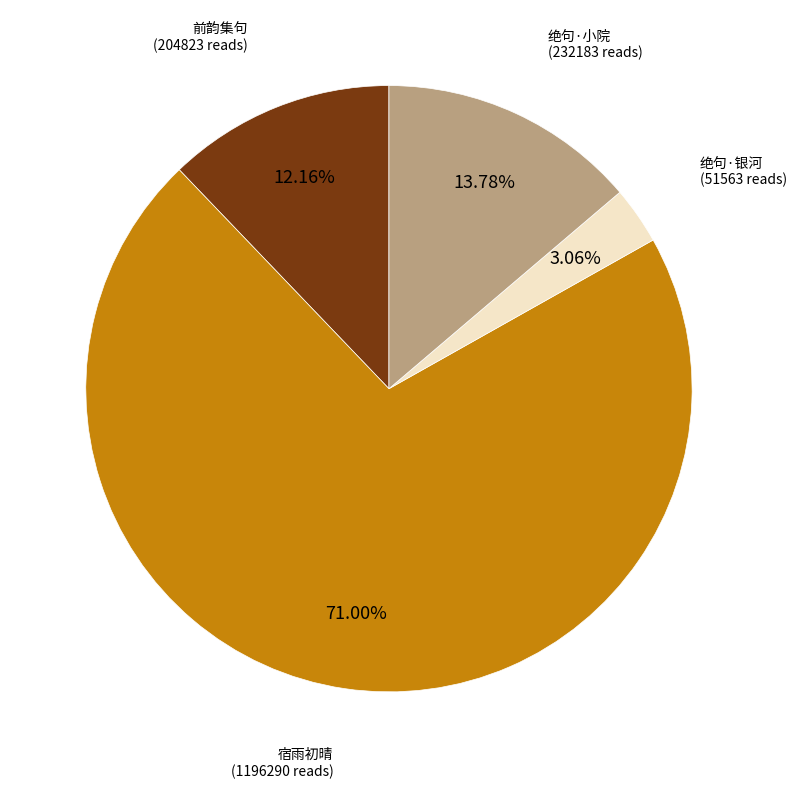

Count the number of slices in the pie.

4